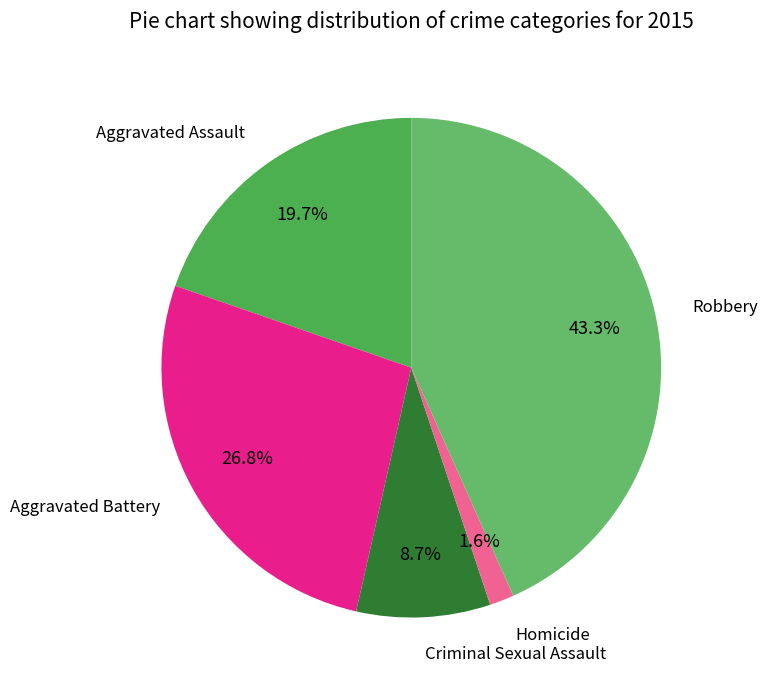

Which slice is the smallest?

Homicide